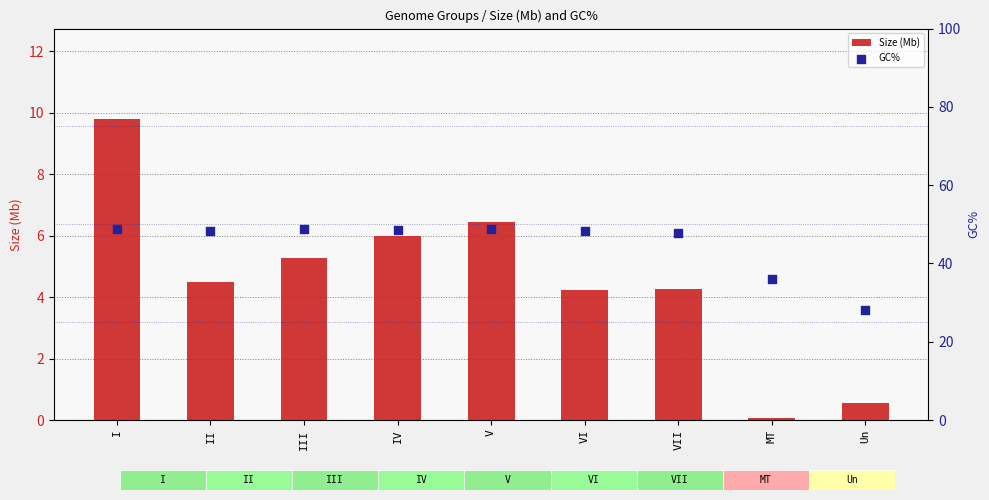

Which series reaches the minimum Y coordinate?

Size (Mb)